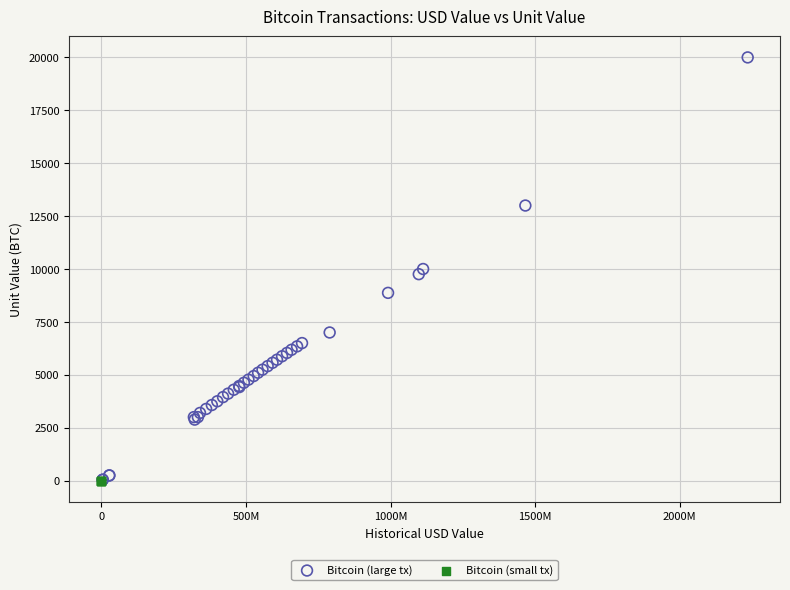

Which series reaches the maximum Y coordinate?

Bitcoin (large tx)